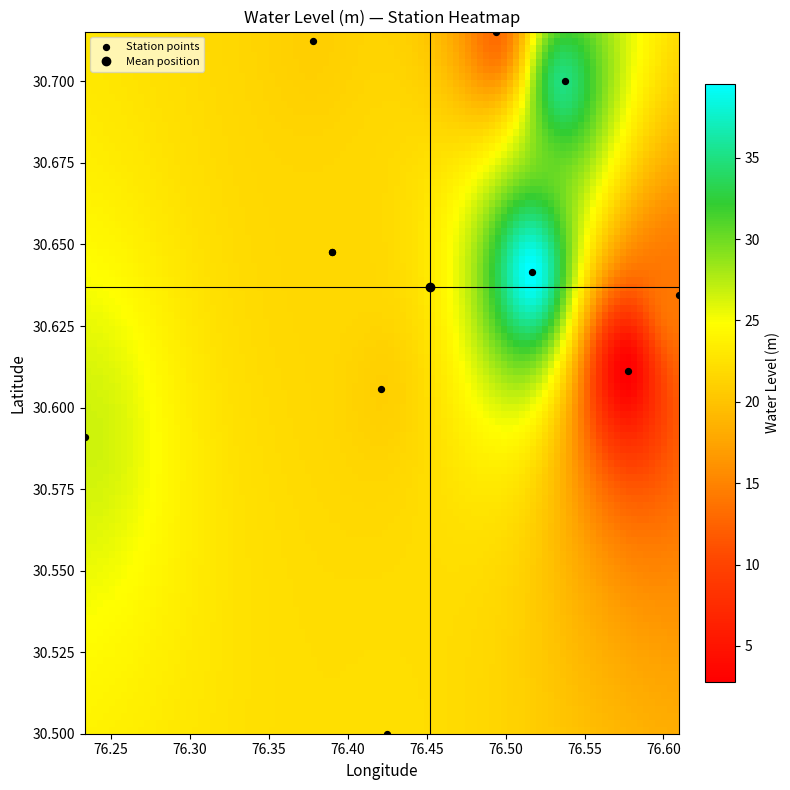

What Y value in the scatter plot is closest to 30?

30.5